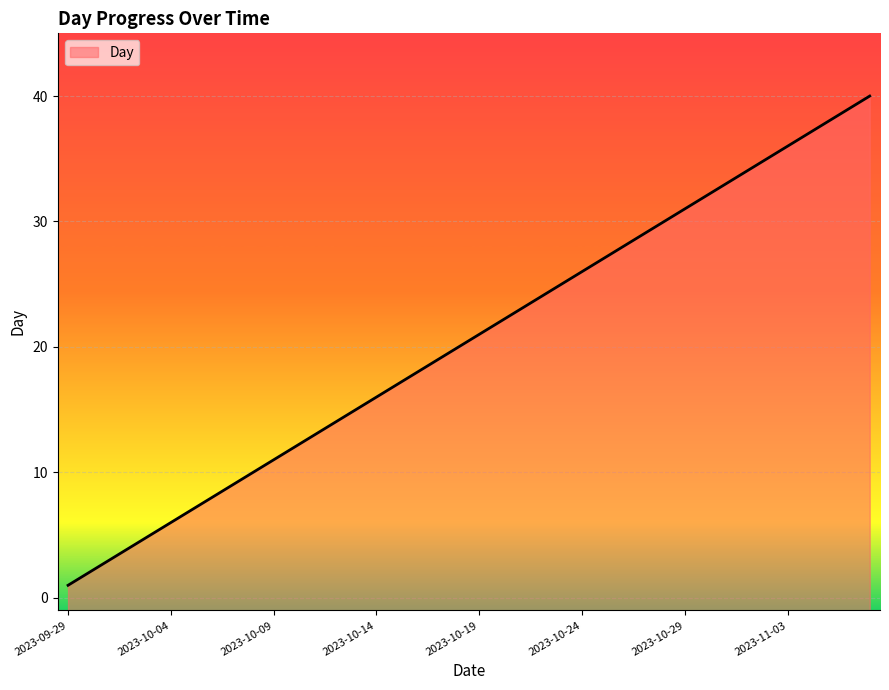

True or false: the data shows 27 at 2023-10-25.

True